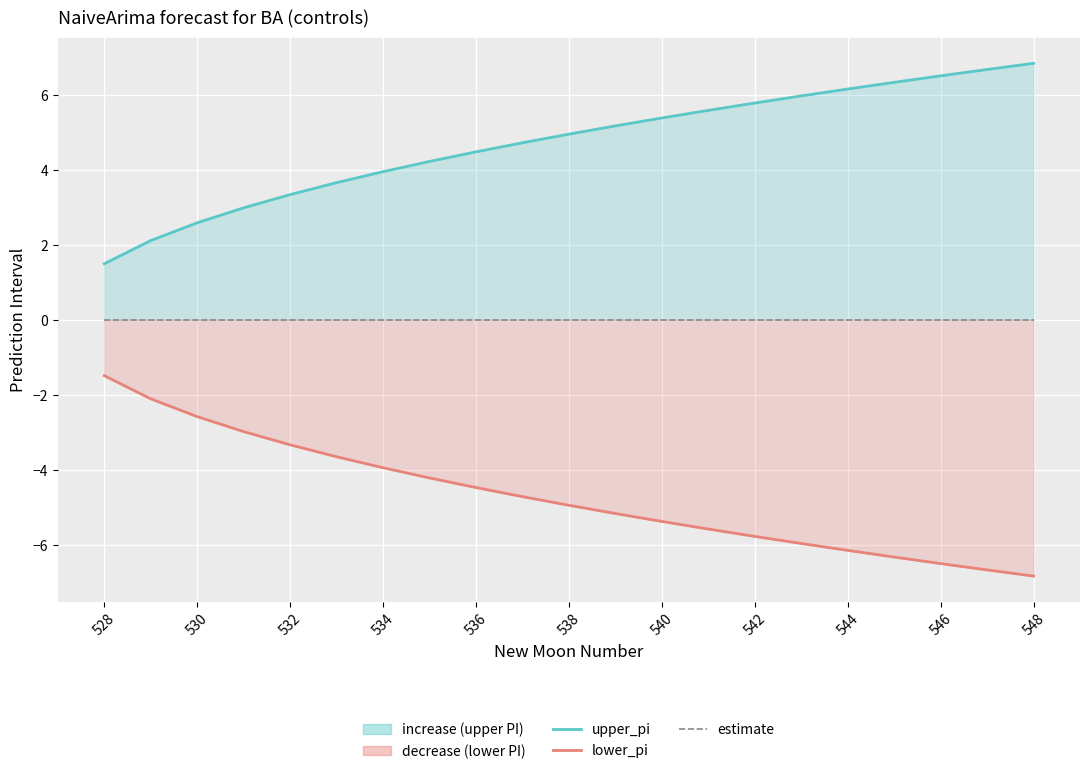

What is the value of the lower_pi point at the 16th from the left?

-6.0